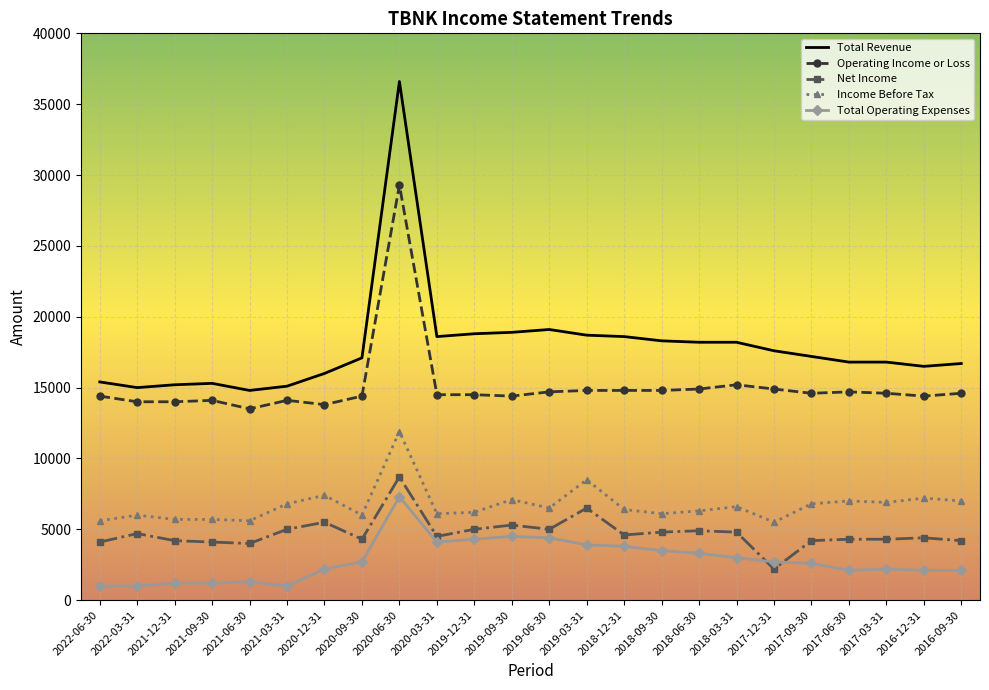

What is the lowest value of the Operating Income or Loss series?

13500